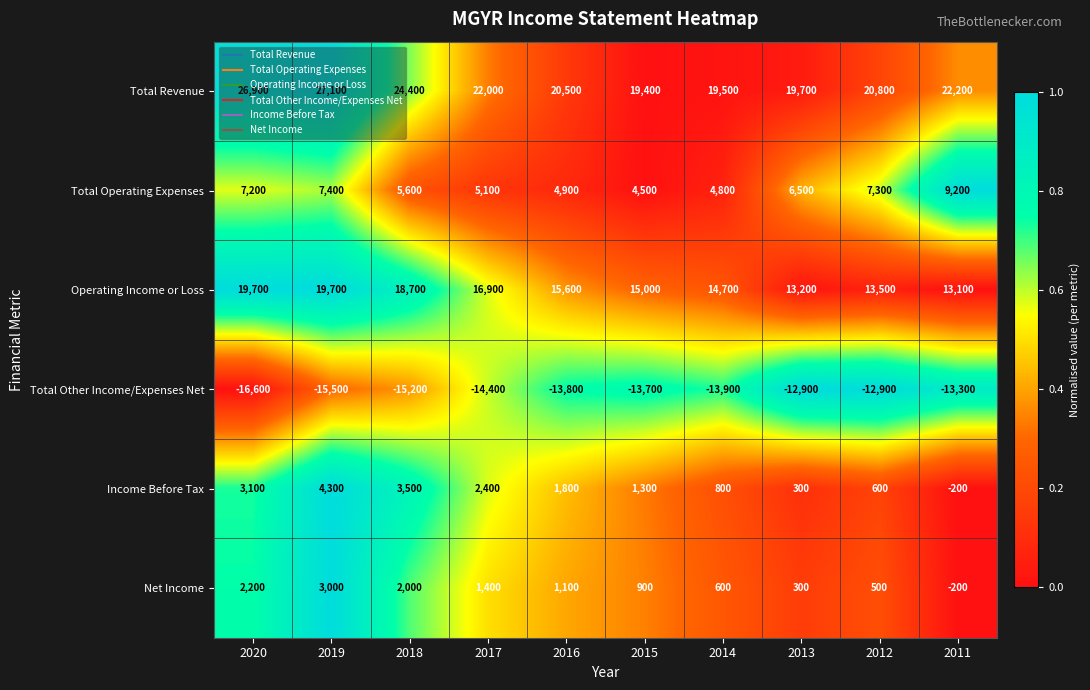

At which category is the sum across all series the highest?

2019